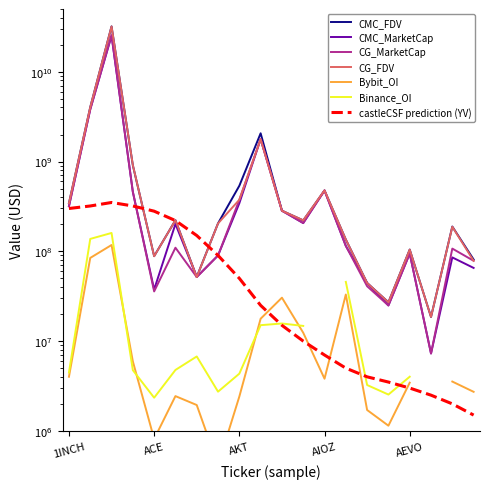

Which series has the widest spread of values?

CMC_FDV